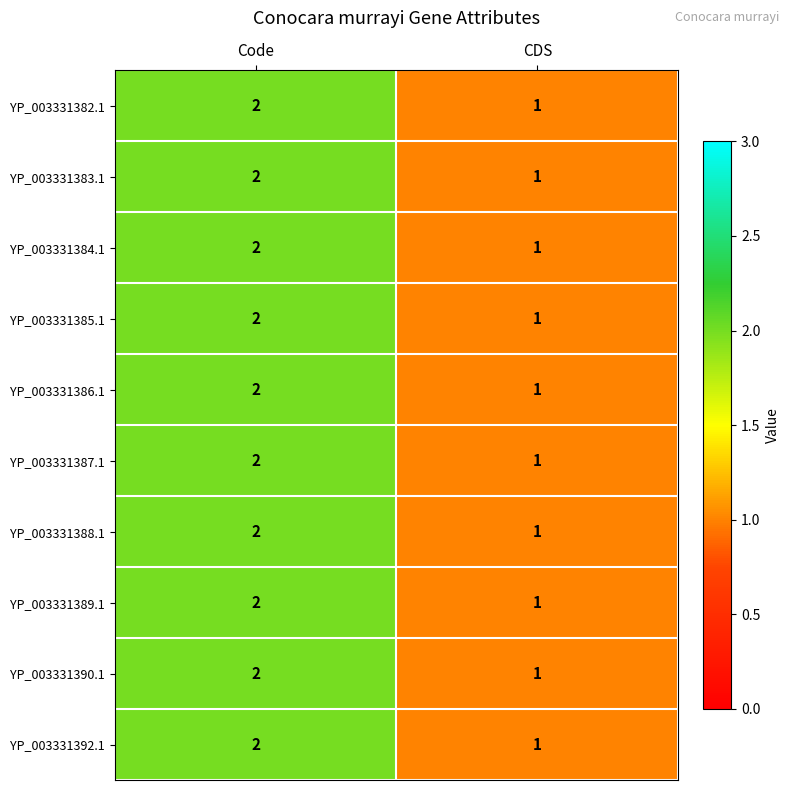

Which label corresponds to the largest value in the chart?

Code